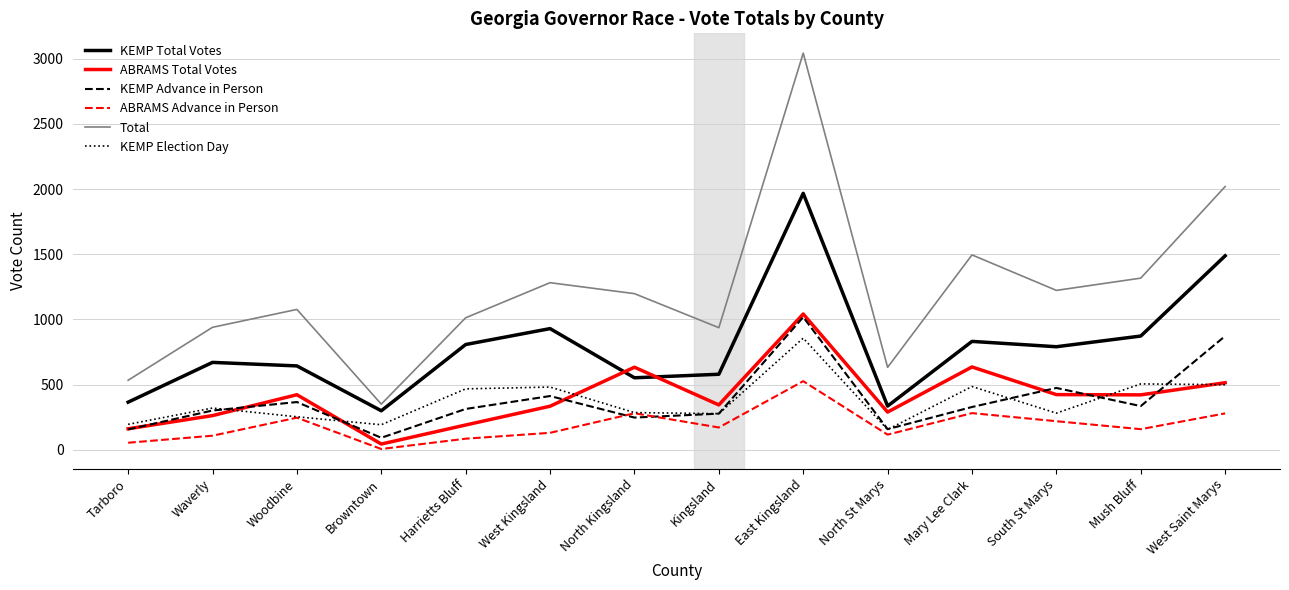

Which category has the highest value in the ABRAMS Advance in Person series?

East Kingsland